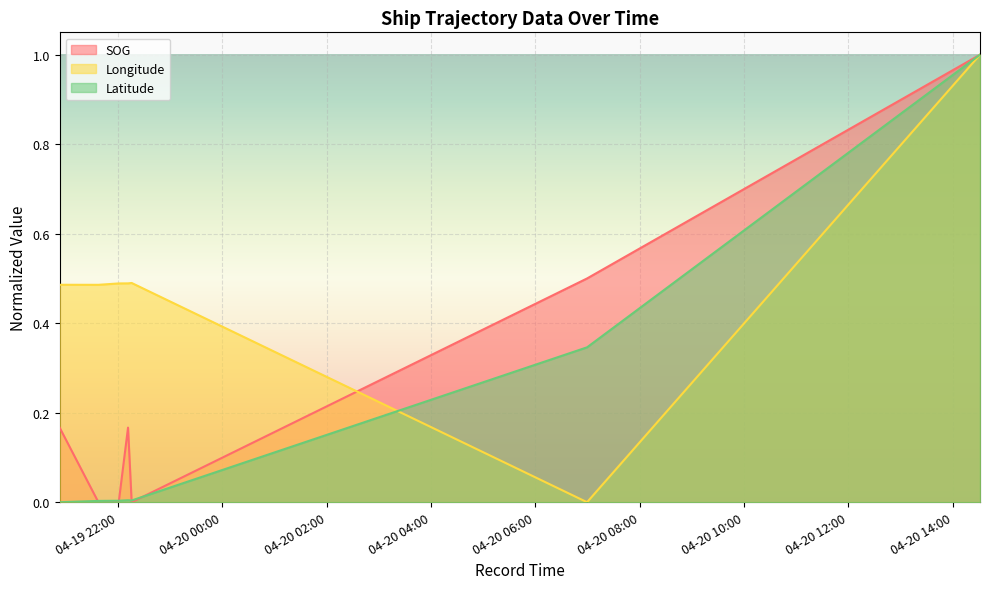

Does the chart display data point markers on the line(s)?

No